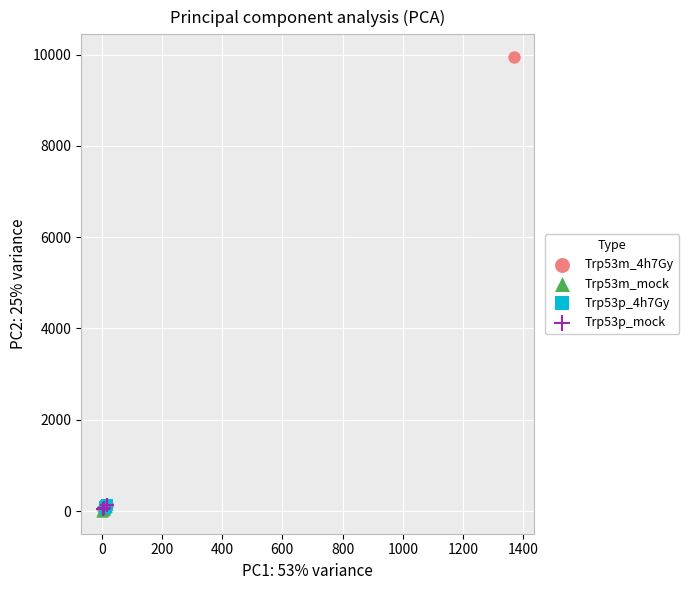

Which series contains the highest Y value?

Trp53m_4h7Gy